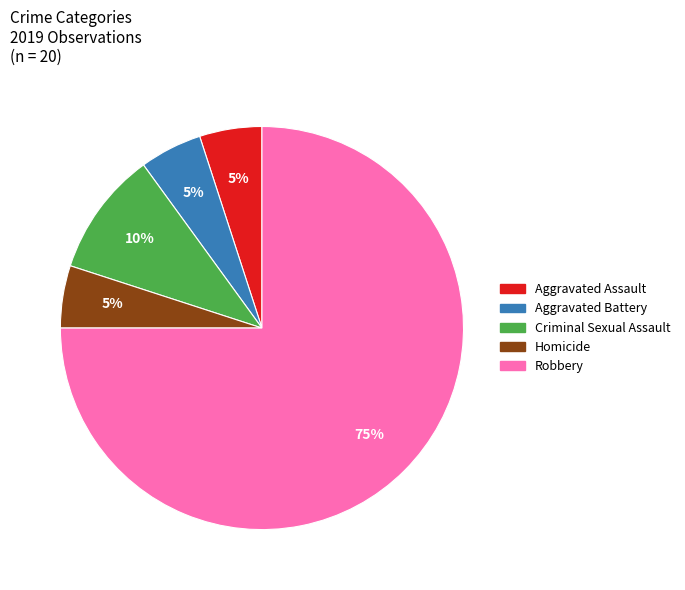

To the nearest percent, what portion does Criminal Sexual Assault represent?

10%